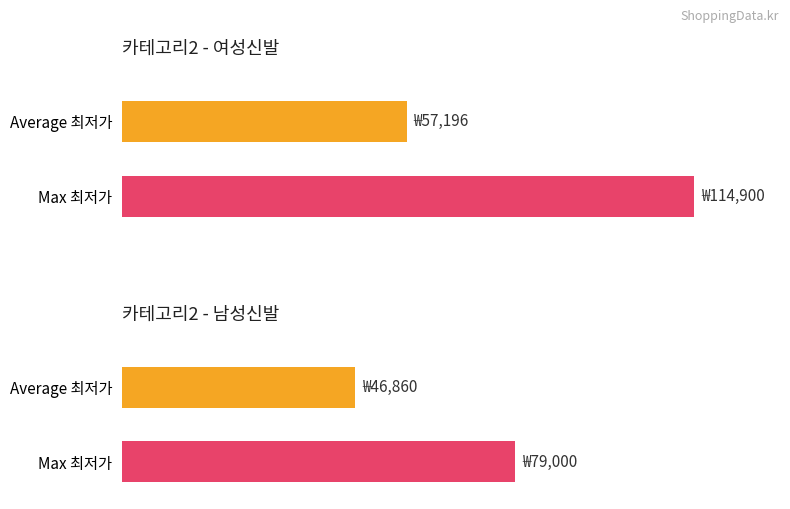

At 0, list the series in order from largest to smallest.

여성신발, 남성신발